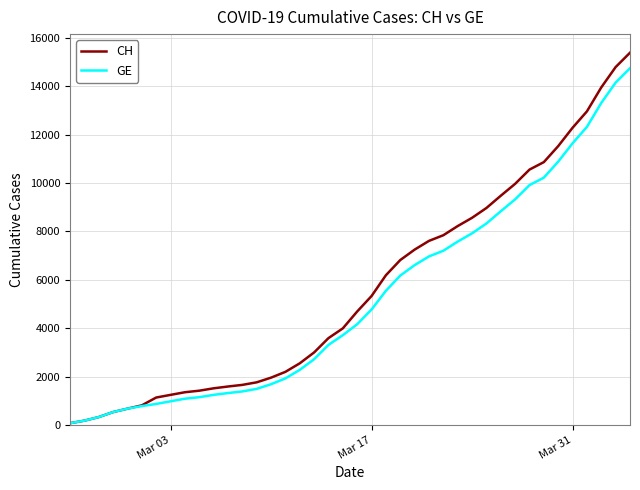

Which series has the largest total across all categories?

CH